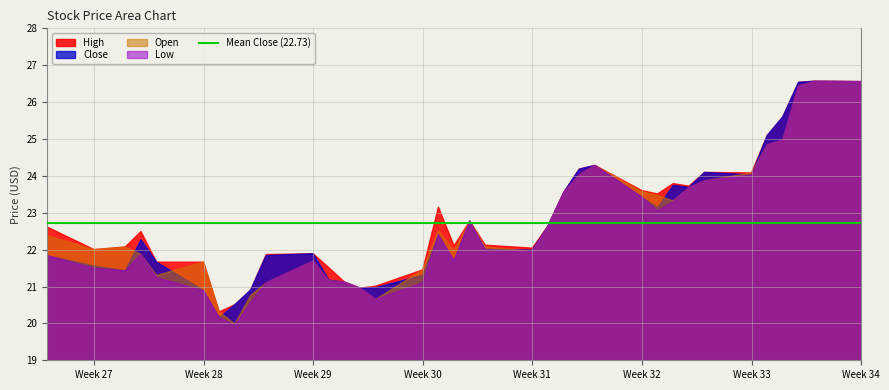

What is the greatest value displayed?

26.6